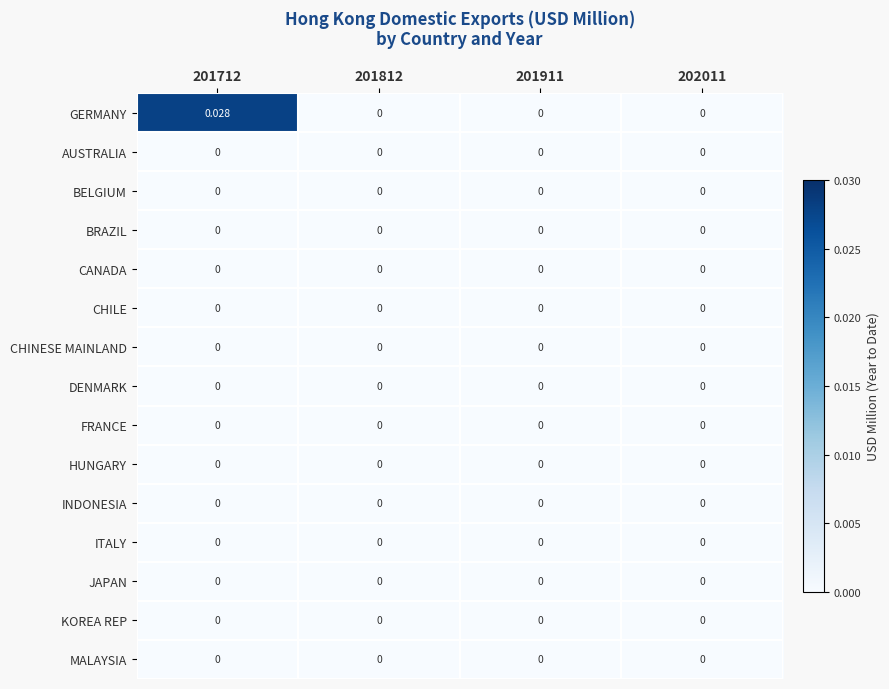

Which series has the largest total across all categories?

GERMANY